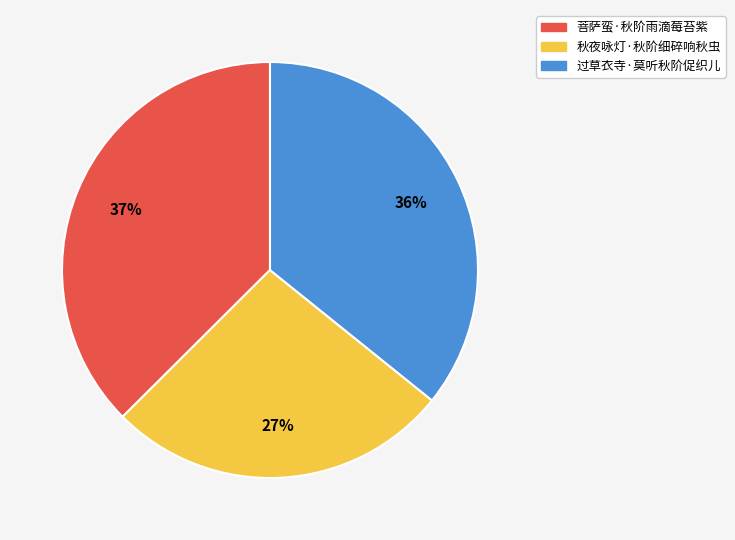

To the nearest percent, what is the difference between the 过草衣寺·莫听秋阶促织儿 and 秋夜咏灯·秋阶细碎响秋虫 slice percentages?

9%